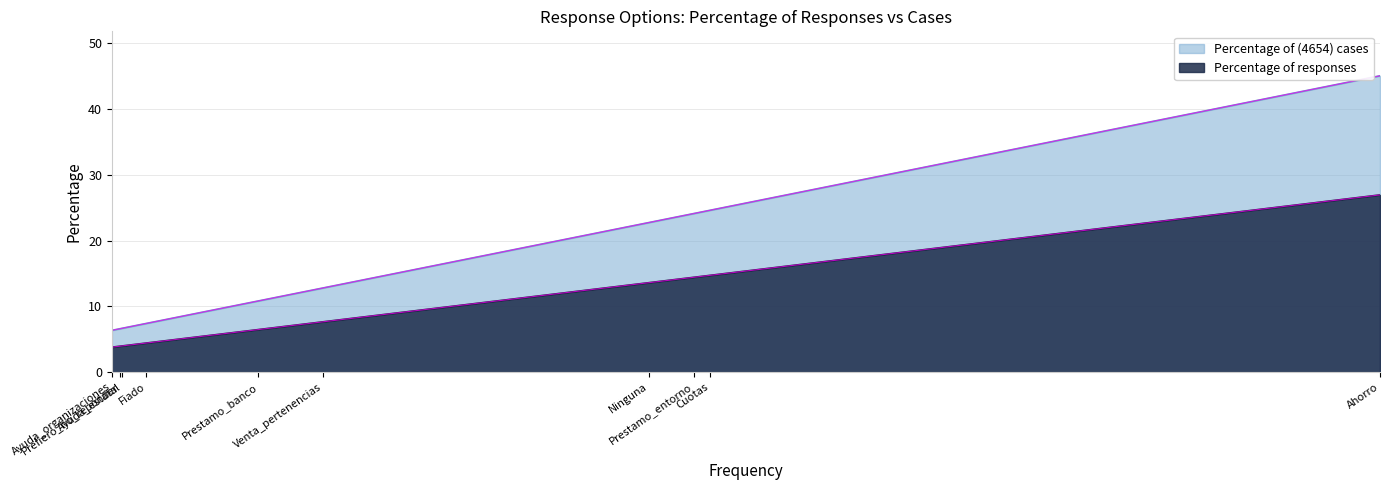

At which category is the sum across all series the highest?

Ahorro